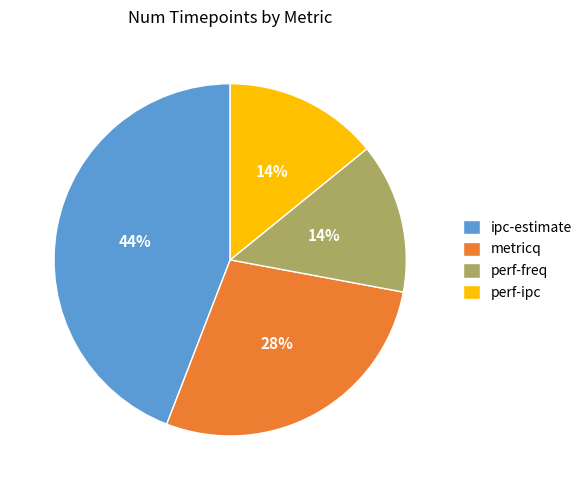

The perf-freq slice represents 14% of the pie. True or false?

True